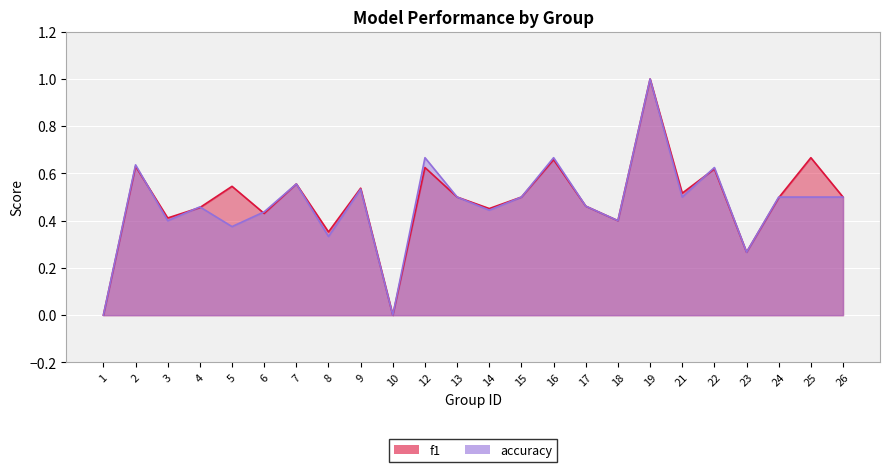

How many values in accuracy are above zero?

22